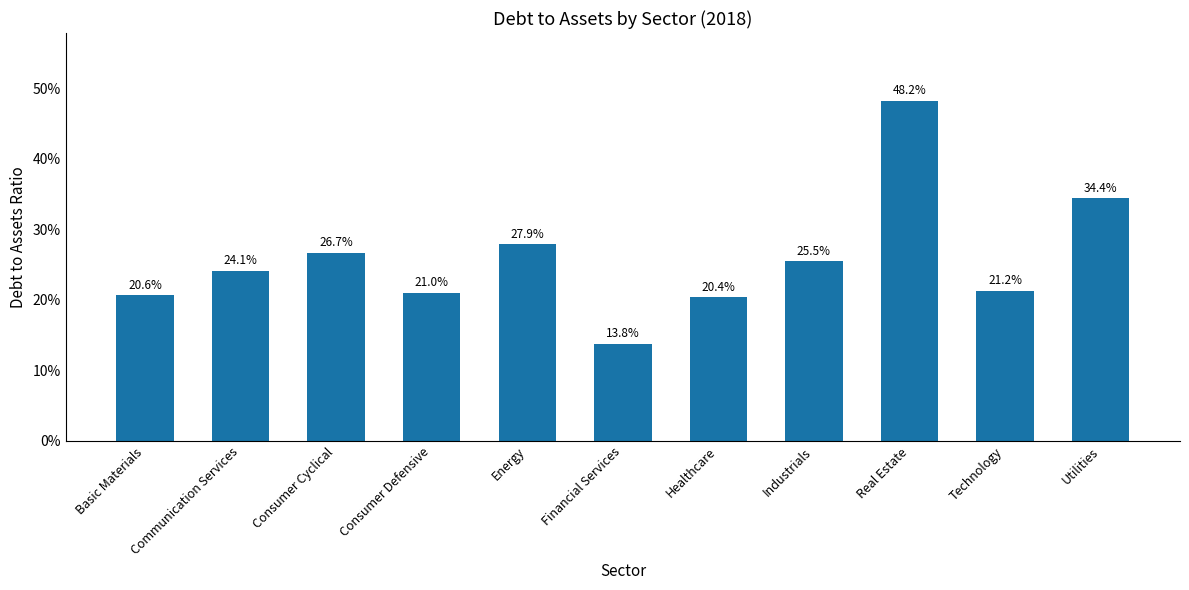

List the labels in order of value, largest first.

Real Estate, Utilities, Energy, Consumer Cyclical, Industrials, Communication Services, Technology, Consumer Defensive, Basic Materials, Healthcare, Financial Services